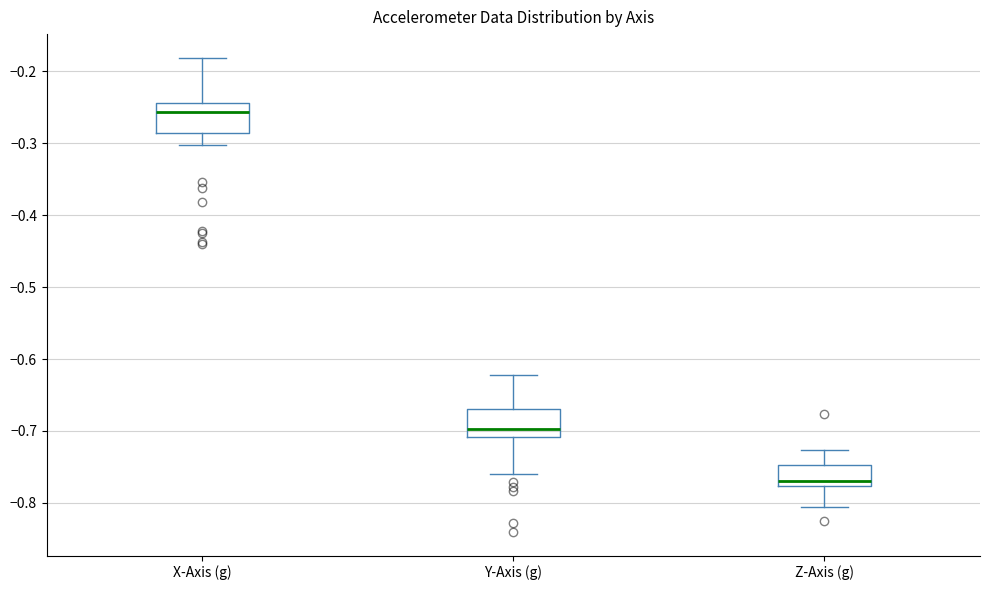

Reading left to right, read every box against the y-axis: the position of its median line, the range the box covers, and the ends of its whiskers. The values are not printed on the chart, so give them approximately, as read against the axis.

X-Axis (g): median -0.26, box -0.29 to -0.24, whiskers -0.30 to -0.18
Y-Axis (g): median -0.70, box -0.71 to -0.67, whiskers -0.76 to -0.62
Z-Axis (g): median -0.77, box -0.78 to -0.75, whiskers -0.81 to -0.73